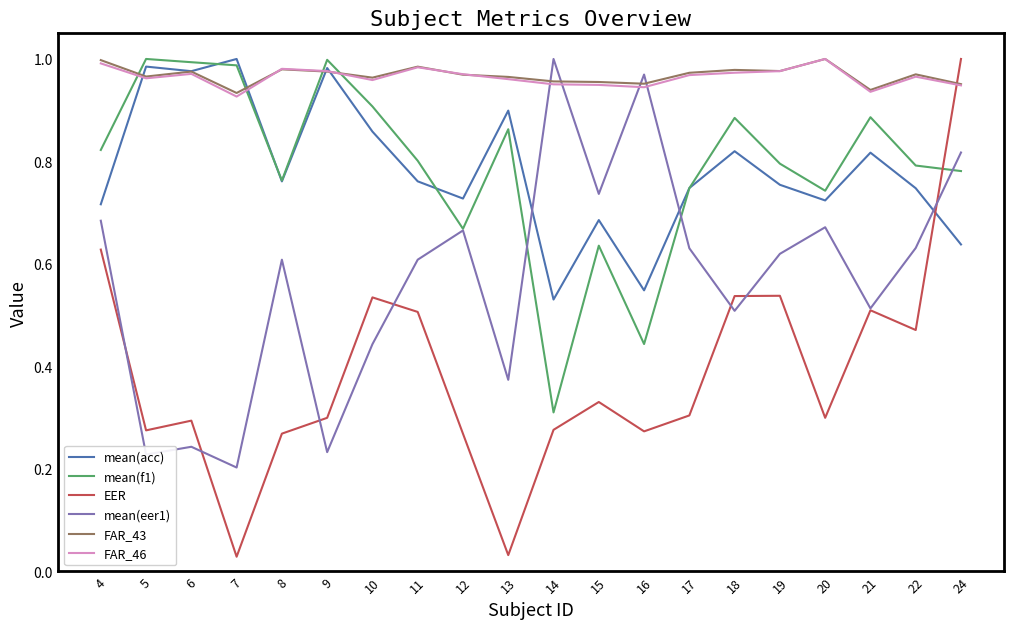

Where is the first local maximum for FAR_43?

6